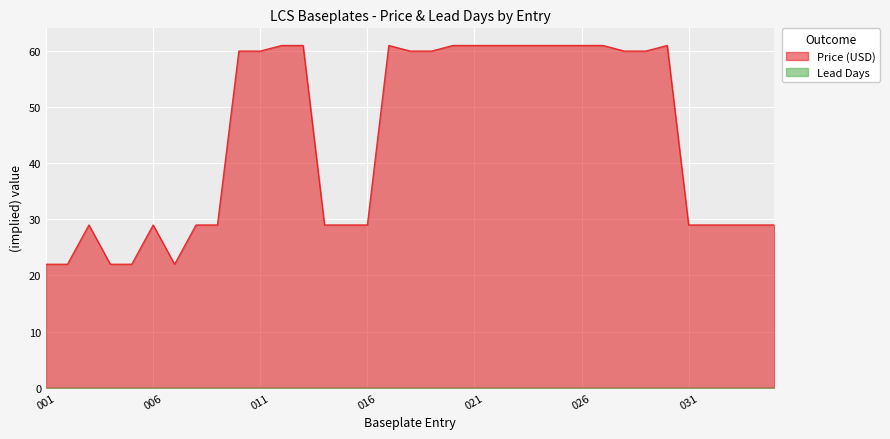

The chart shows a value of 81 at 027. True or false?

False